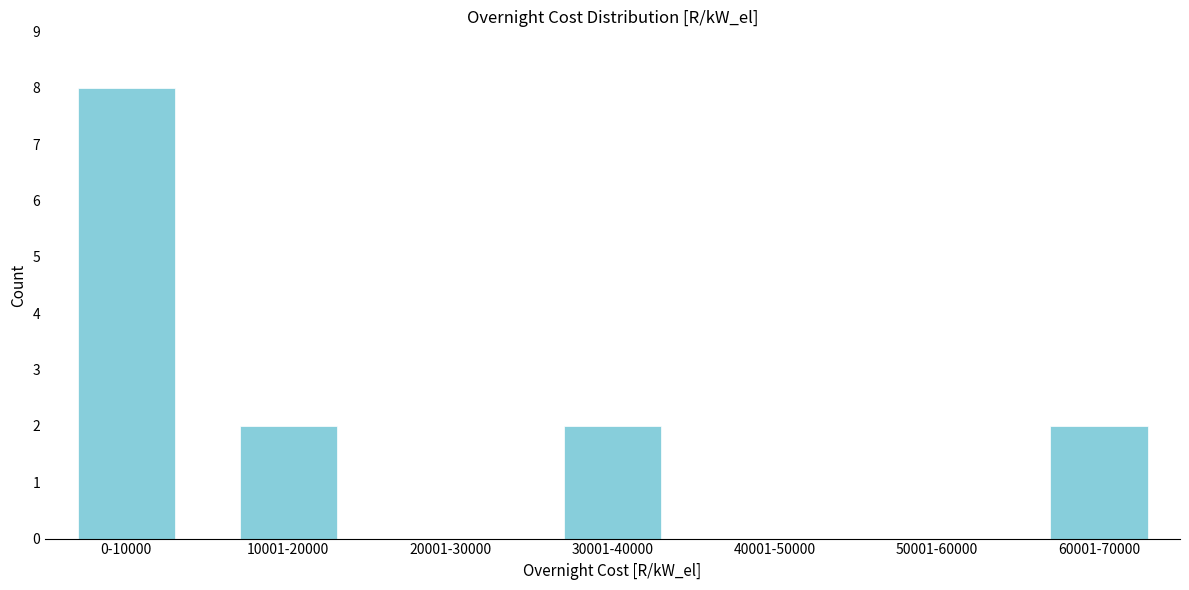

Reading left to right, what are all the values shown in this chart?

0-10000=8	10001-20000=2	20001-30000=0	30001-40000=2	40001-50000=0	50001-60000=0	60001-70000=2